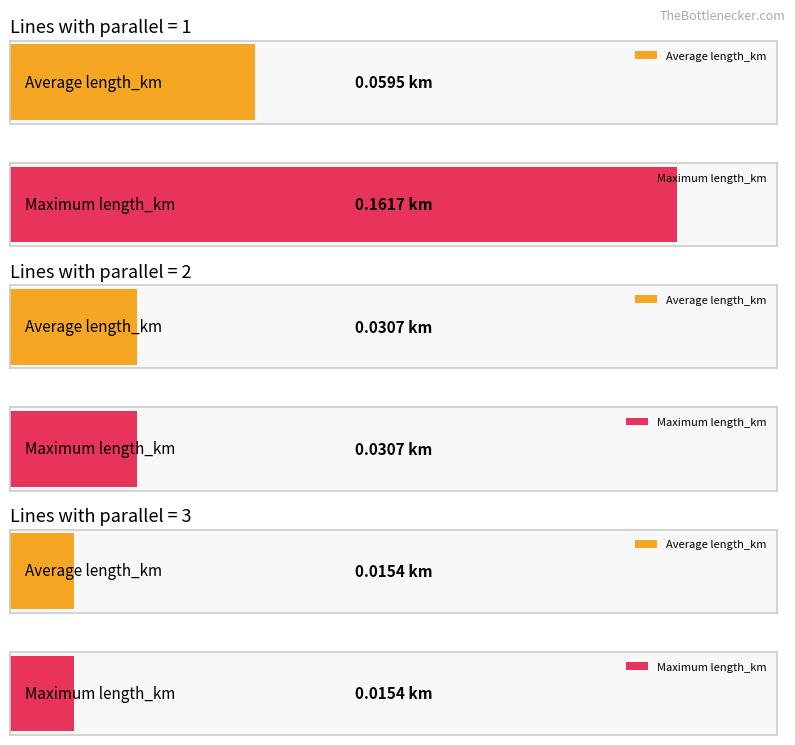

How many data points in parallel are above 1?

2